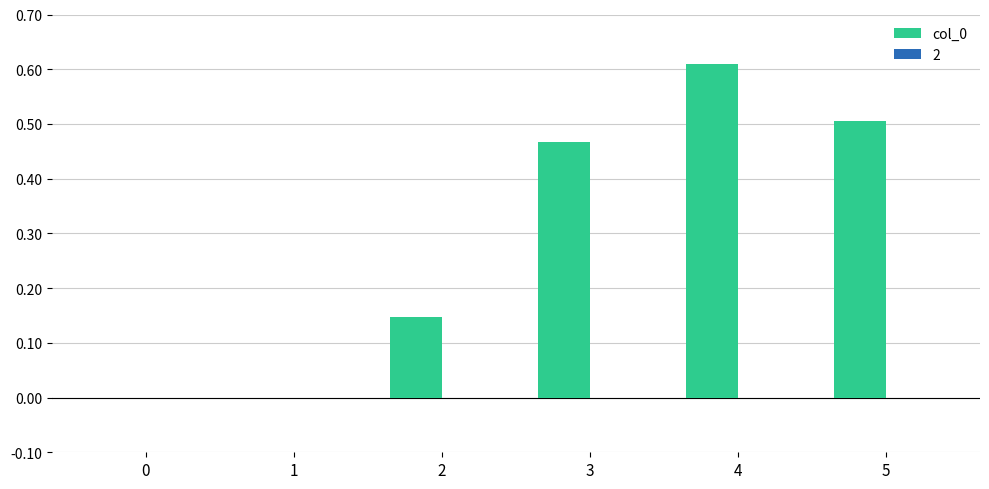

What is the sum of all values?

1.7